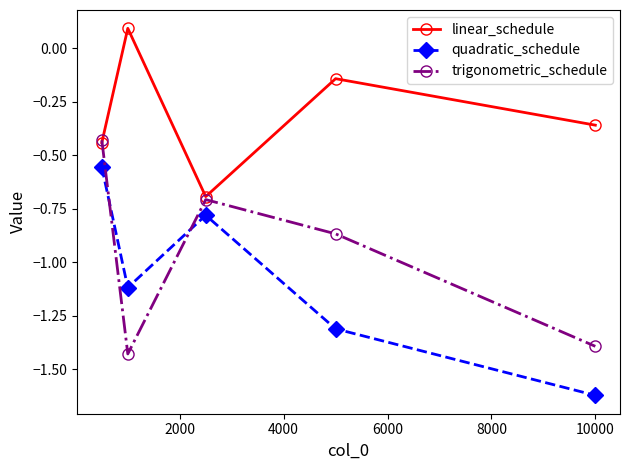

What is the greatest value displayed?

0.1